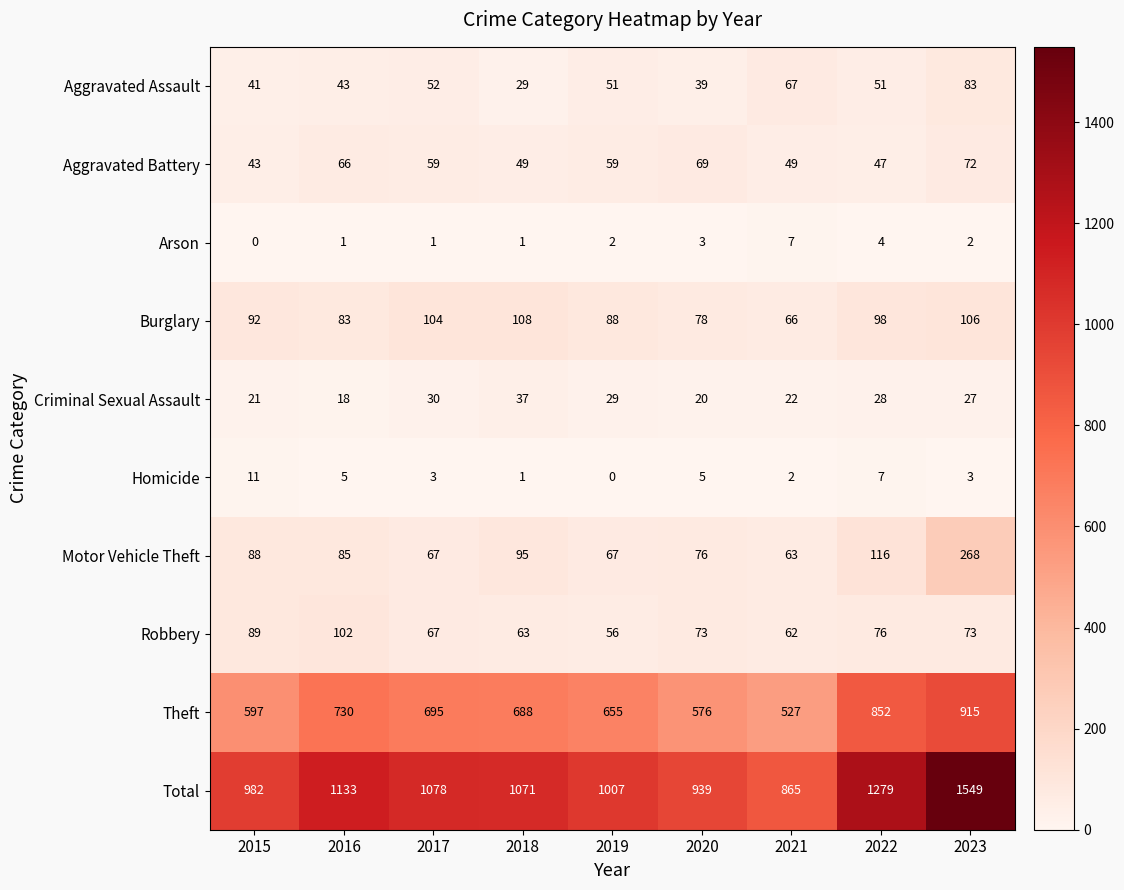

What is the sum of all Aggravated Battery values?

513